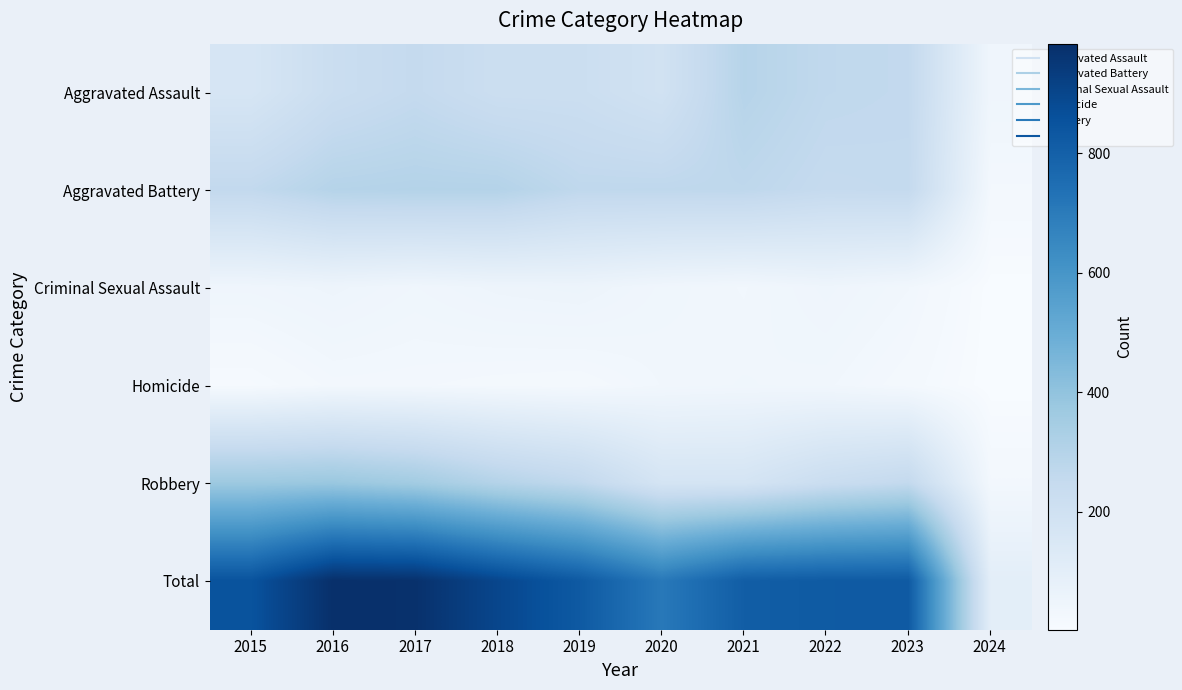

At how many categories does at least one series exceed 321?

9